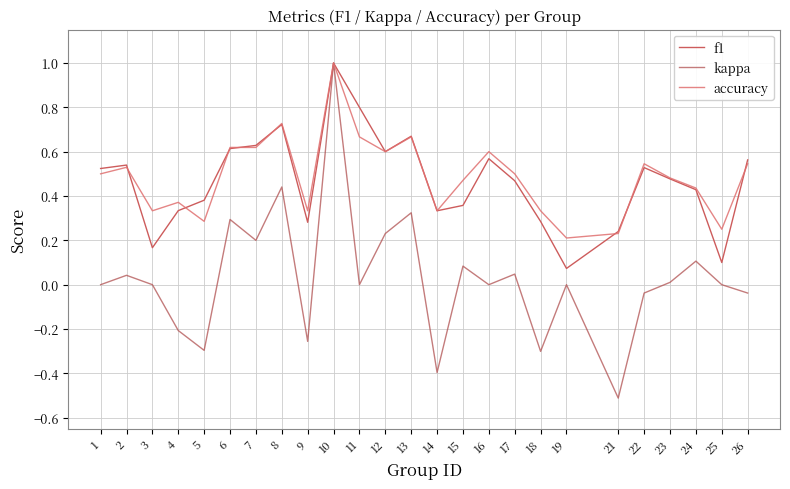

Reading left to right, what are all the values shown in this chart?

f1: 1=0.5	2=0.5	3=0.2	4=0.3	5=0.4	6=0.6	7=0.6	8=0.7	9=0.3	10=1.0	11=0.8	12=0.6	13=0.7	14=0.3	15=0.4	16=0.6	17=0.5	18=0.3	19=0.1	21=0.2	22=0.5	23=0.5	24=0.4	25=0.1	26=0.6
kappa: 1=0.0	2=0.0	3=0.0	4=-0.2	5=-0.3	6=0.3	7=0.2	8=0.4	9=-0.3	10=1.0	11=0.0	12=0.2	13=0.3	14=-0.4	15=0.1	16=0.0	17=0.0	18=-0.3	19=0.0	21=-0.5	22=-0.0	23=0.0	24=0.1	25=0.0	26=-0.0
accuracy: 1=0.5	2=0.5	3=0.3	4=0.4	5=0.3	6=0.6	7=0.6	8=0.7	9=0.3	10=1.0	11=0.7	12=0.6	13=0.7	14=0.3	15=0.5	16=0.6	17=0.5	18=0.3	19=0.2	21=0.2	22=0.5	23=0.5	24=0.4	25=0.2	26=0.5